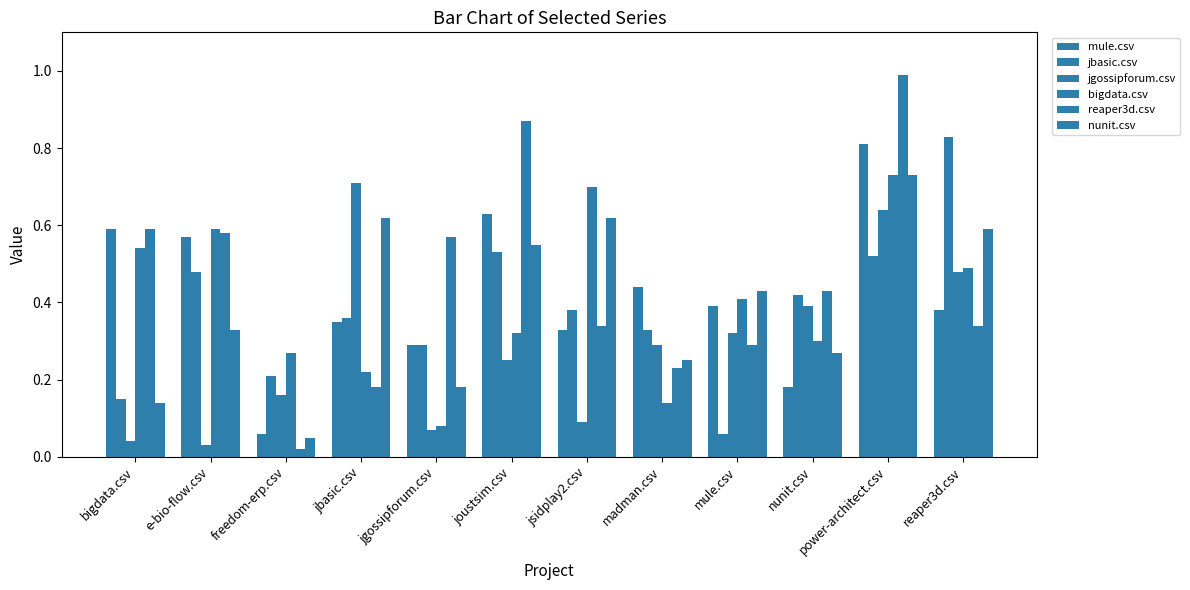

Does the chart contain stacked bars?

No